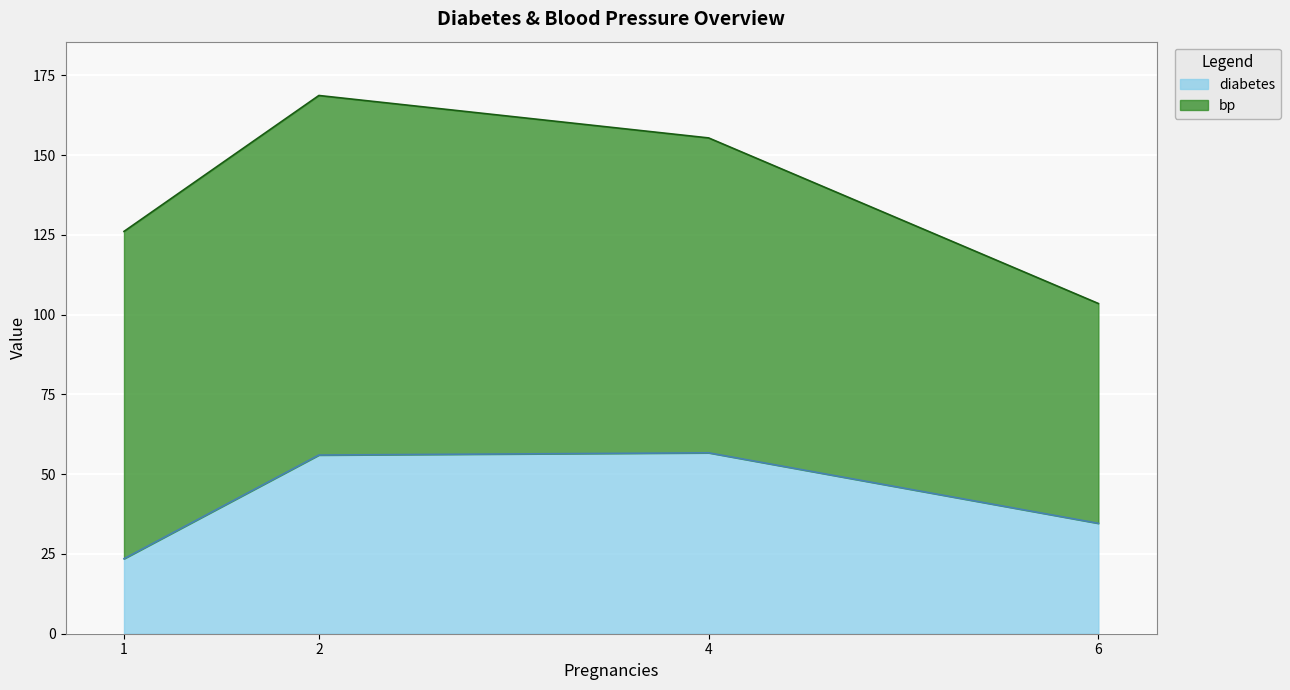

The value of diabetes at 2 is 87.7. True or false?

False